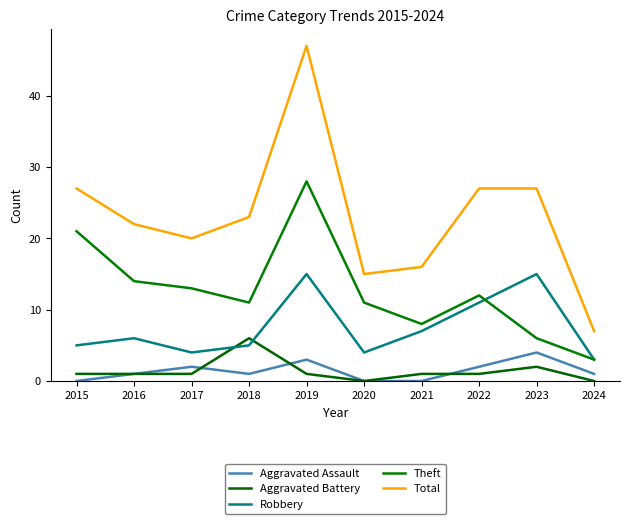

What are all the series names shown in the legend?

Aggravated Assault, Aggravated Battery, Robbery, Theft, Total